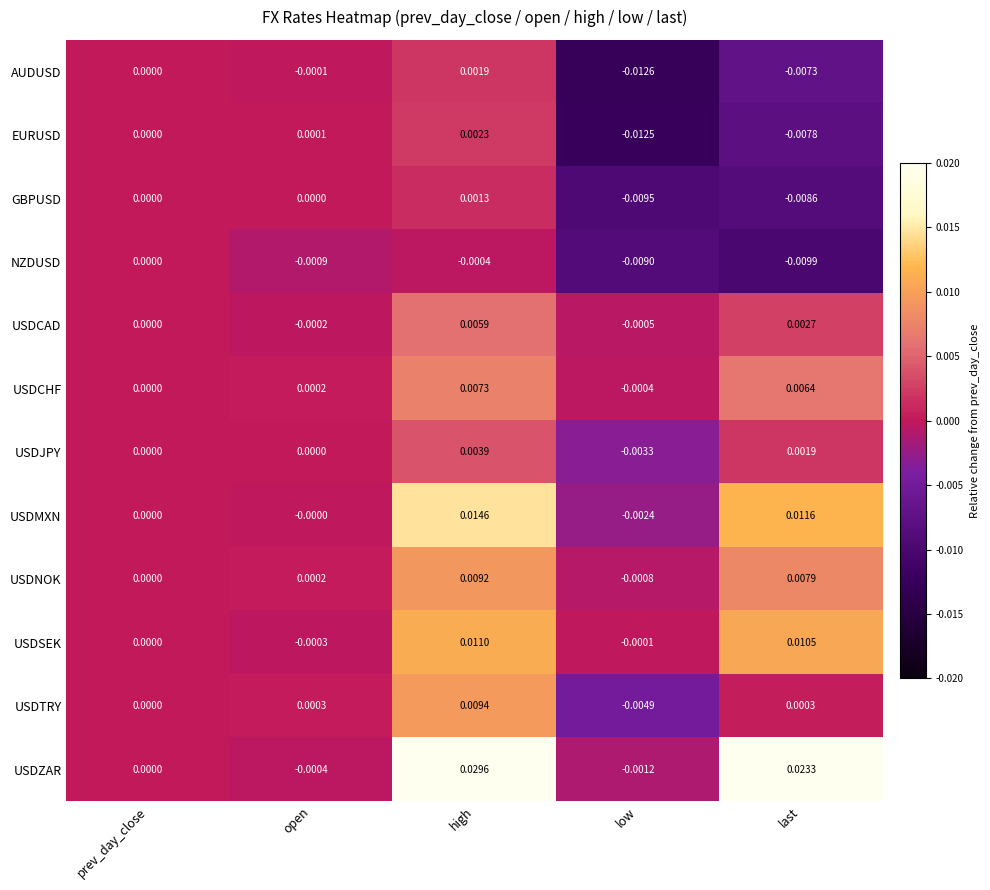

Where is USDZAR nearest to the value 0?

prev_day_close